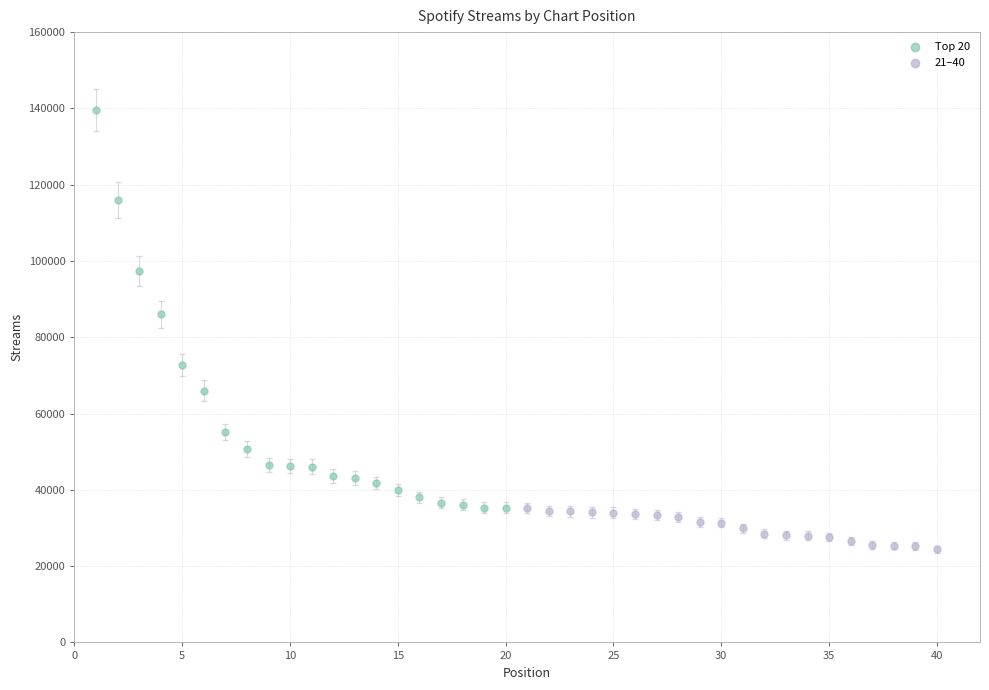

What are all the series names shown in the legend?

Top 20, 21–40